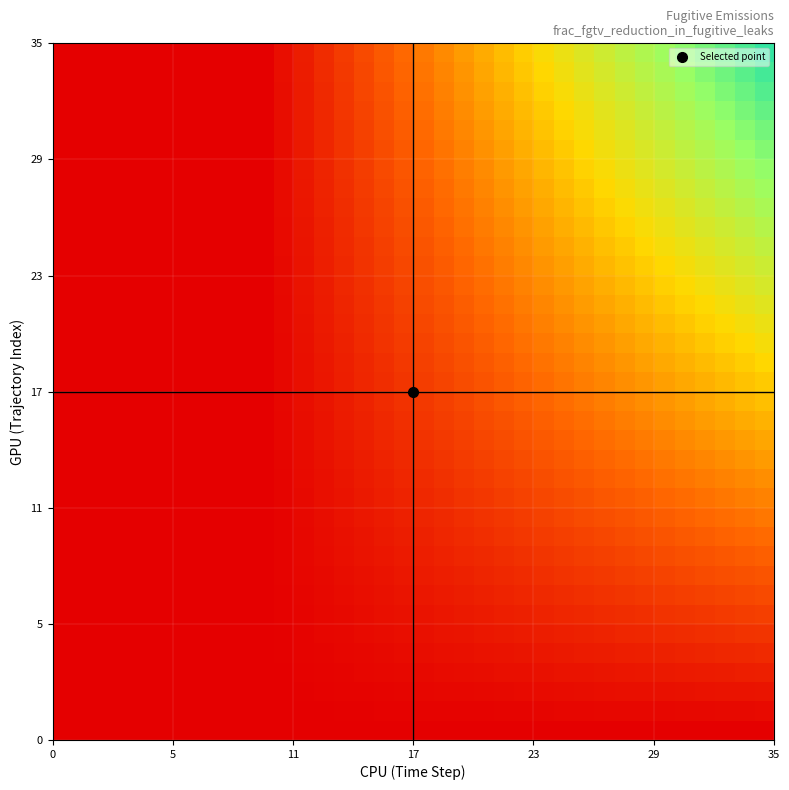

What is the maximum value shown in the chart?

0.8